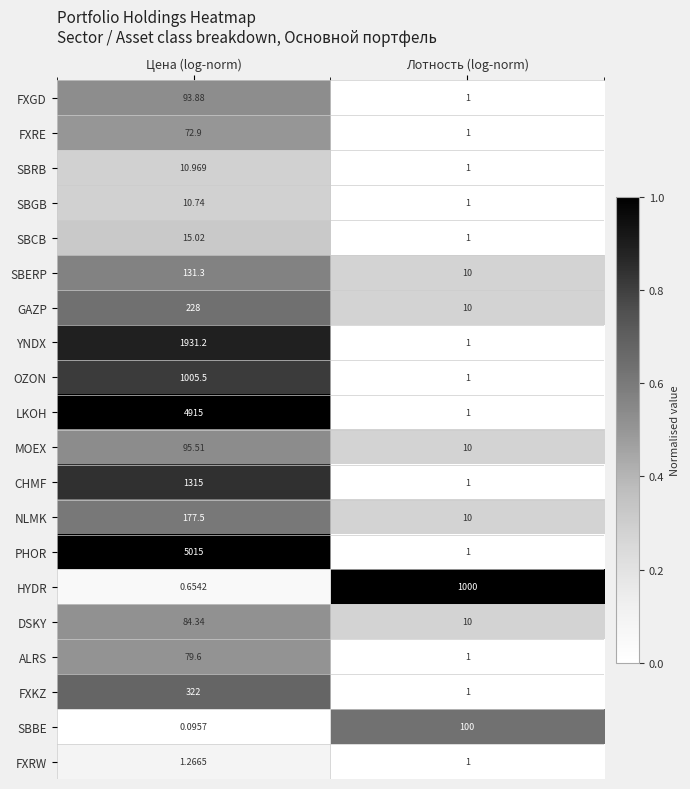

Which series has the widest spread of values?

PHOR